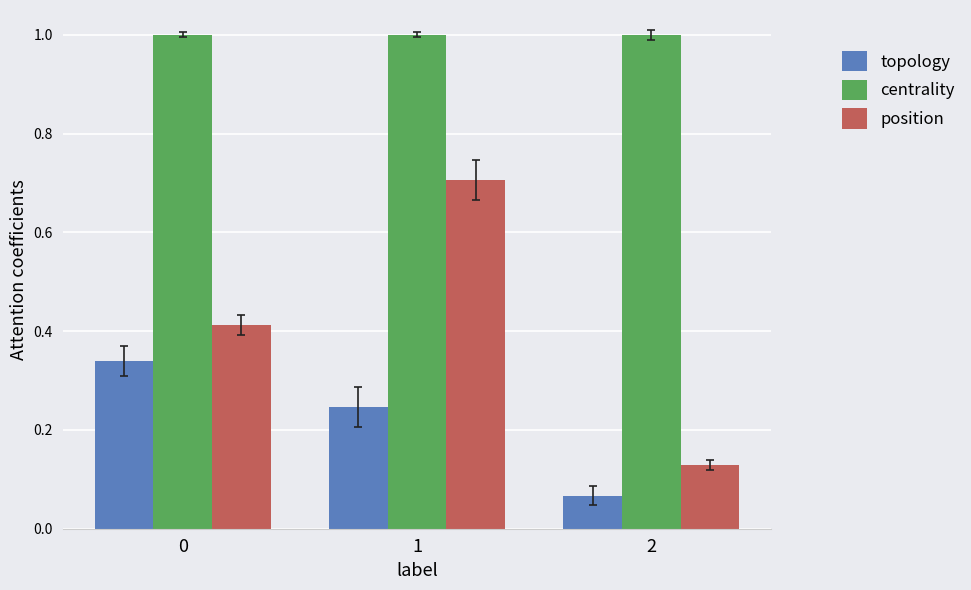

What is the spread (max minus min) of values at 0?

0.7